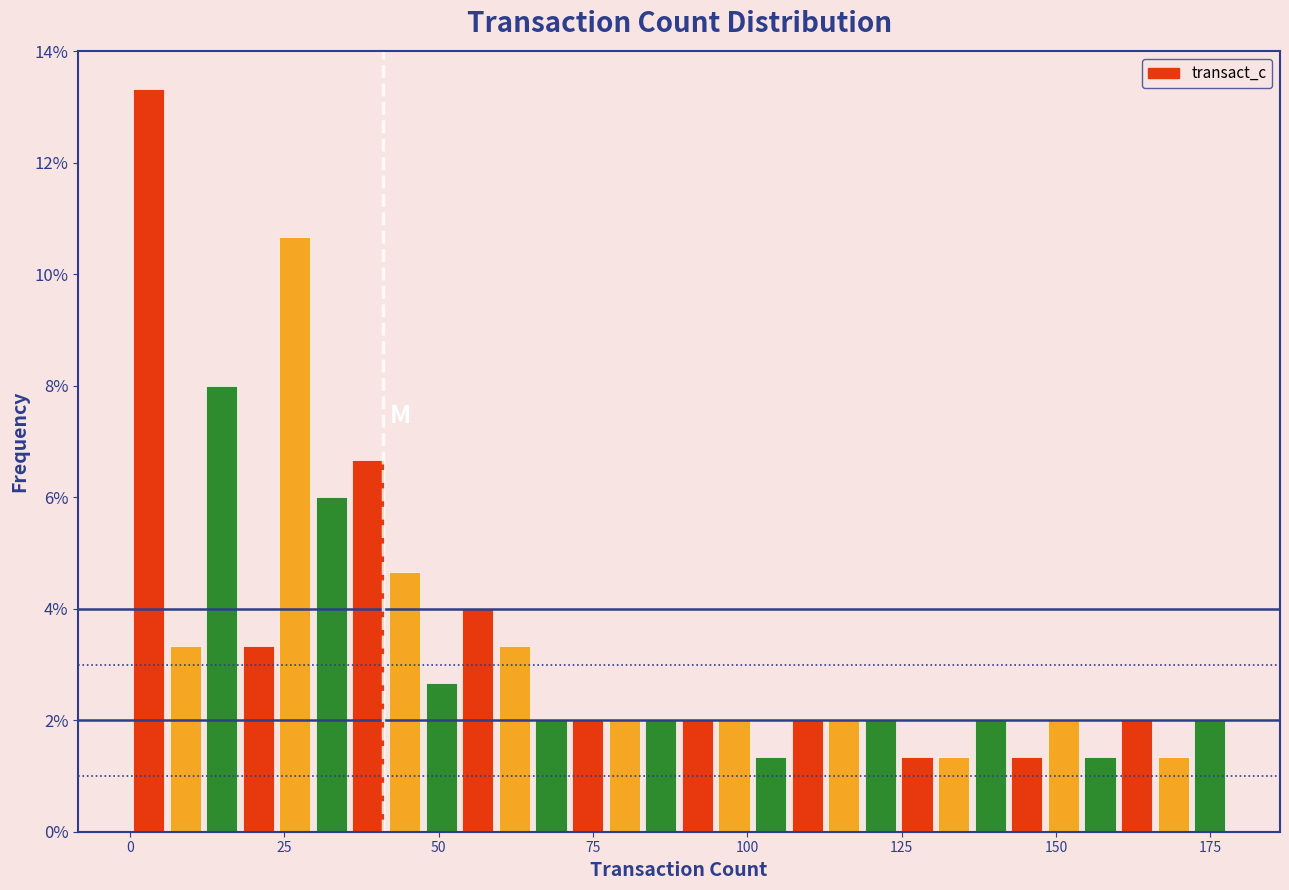

Around what value on the x-axis is the tallest bar? Give the approximate position of its centre, as read against the axis.

5